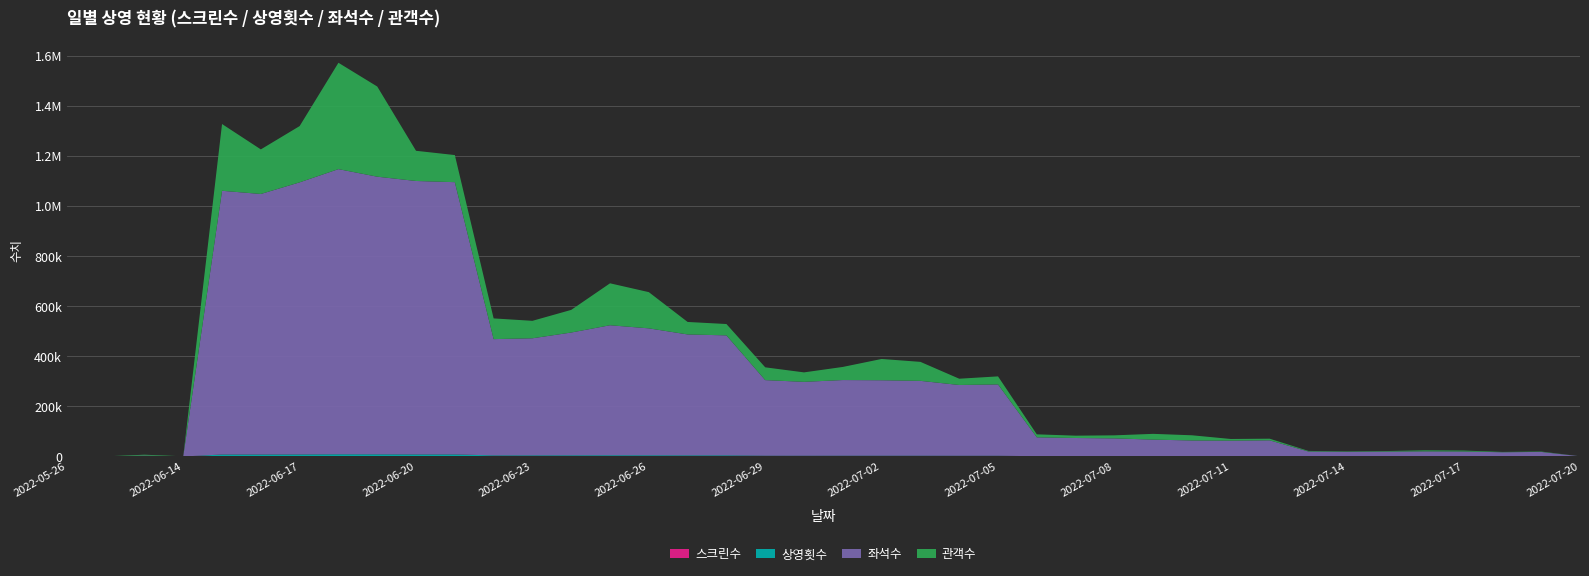

Reading right to left, transcribe all the data shown in this chart.

스크린수: 7	131	119	149	159	156	145	145	381	366	408	430	438	432	439	726	725	786	778	766	746	756	1010	991	1065	1054	1041	1008	976	1630	1606	1763	1796	1597	1560	1559	1	9	1	1
상영횟수: 10	168	158	190	197	190	179	184	608	596	603	627	674	685	690	2270	2250	2390	2413	2415	2349	2407	3605	3621	3826	3910	3726	3558	3502	6629	6662	6950	7124	6633	6348	6401	1	15	1	1
좌석수: 818	18064	16736	19628	20106	19252	18271	19700	63562	62302	62891	66410	71191	72735	75405	284733	282543	298838	301196	302057	294961	301809	479019	482714	506727	519069	490212	467391	464139	1087005	1091751	1108445	1138405	1086314	1040232	1052912	378	3668	279	247
관객수: 68	1472	1262	3763	4131	2082	1669	2235	6536	6638	20758	22938	12159	9301	11935	32121	25011	75789	85002	52313	37748	51031	45259	49794	144552	167436	90347	69690	82691	108182	120498	359988	424649	224648	177930	266514	378	3457	279	247